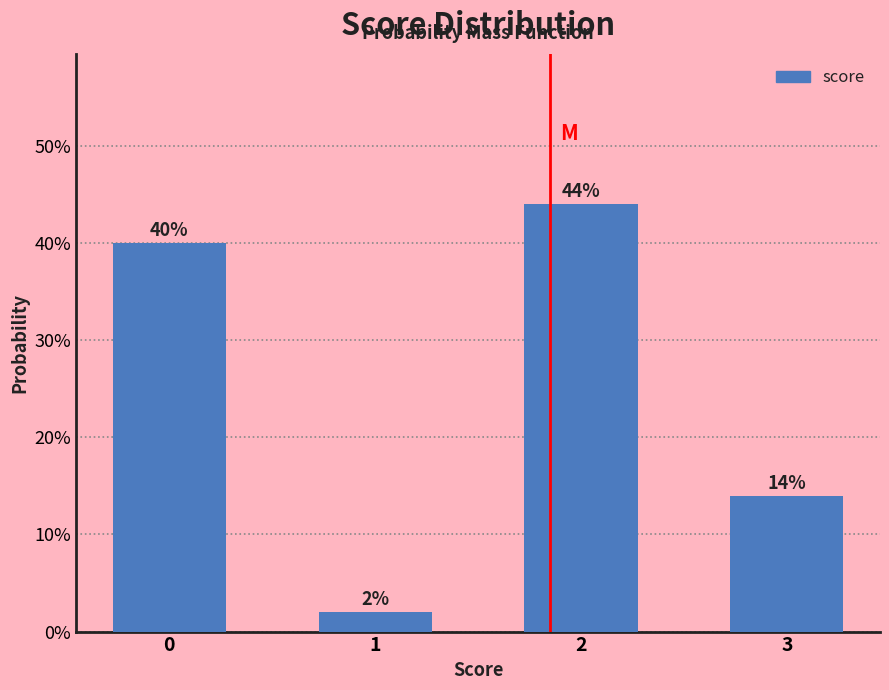

Reading left to right, extract all data points from this chart.

0=40.0	1=2.0	2=44.0	3=14.0